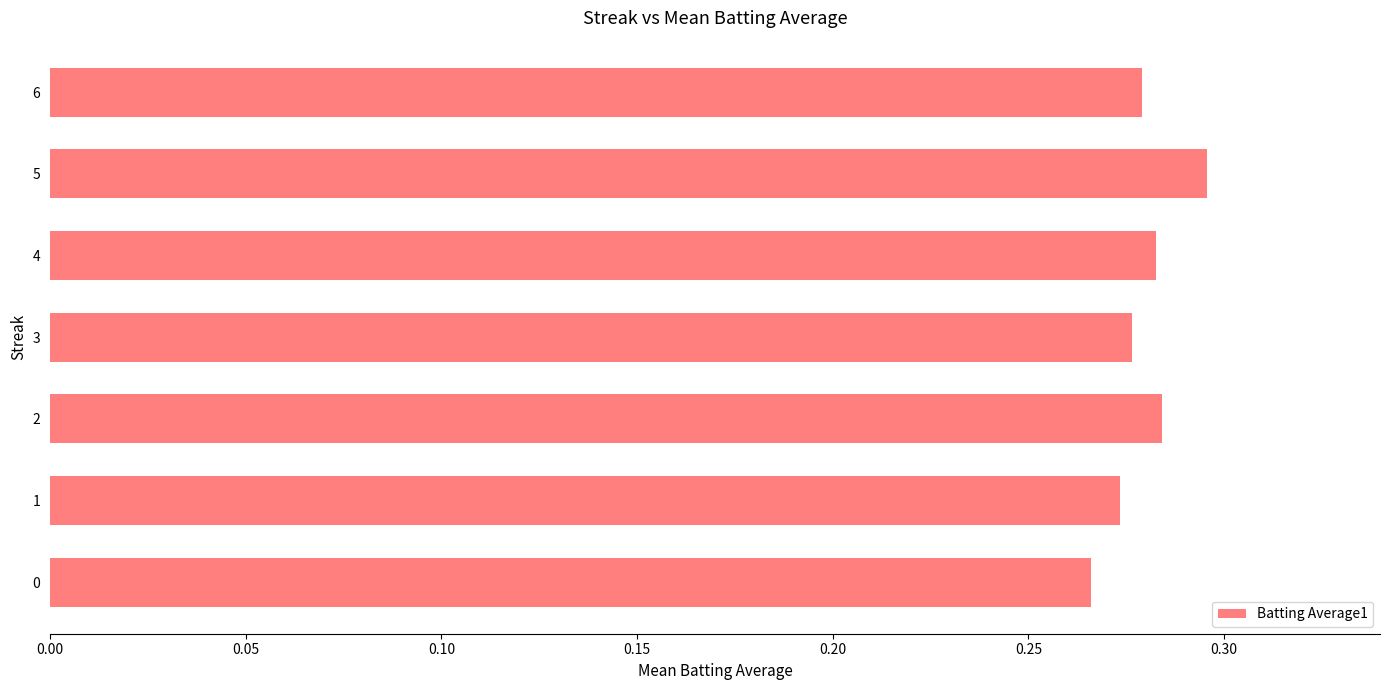

True or false: the data shows 0.4 at 1.

False